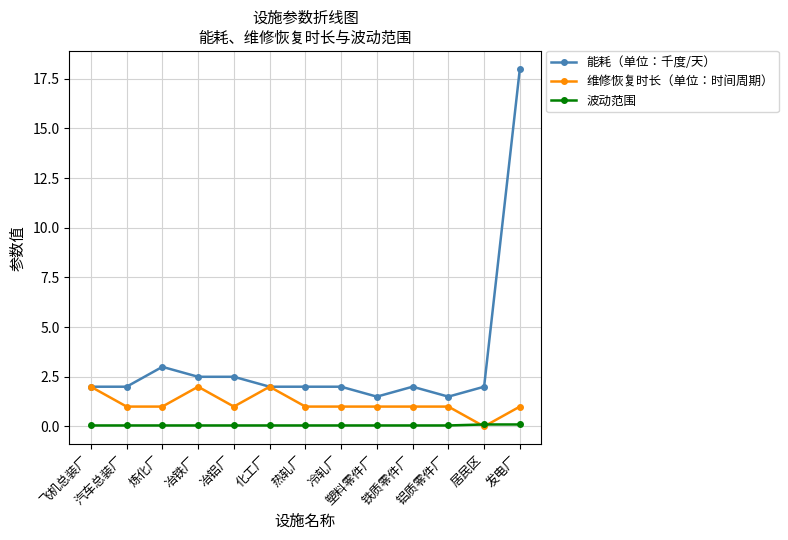

True or false: 能耗（单位：千度/天） and 波动范围 intersect in this chart.

False